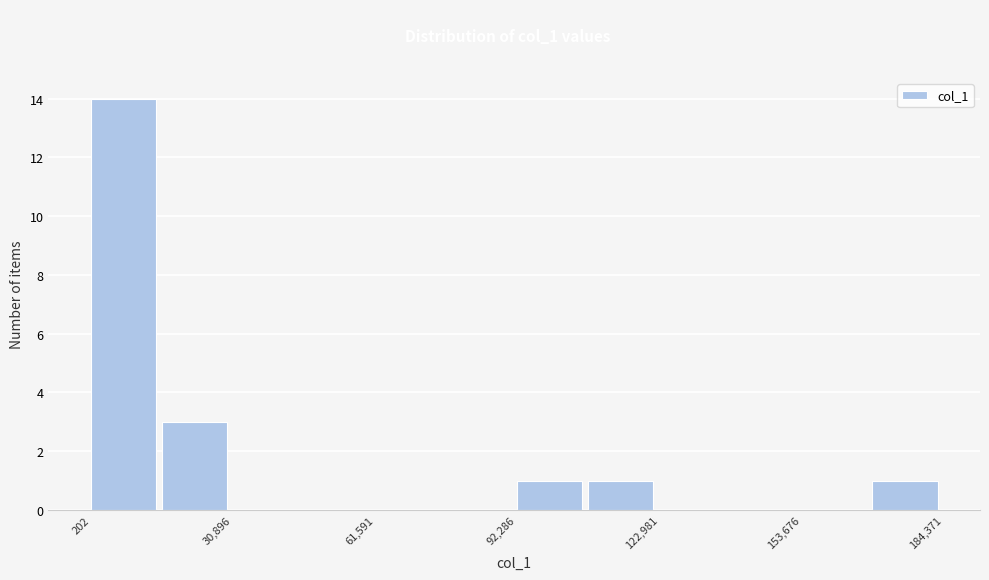

Read against the x-axis, roughly where is the centre of the tallest bar?

5000